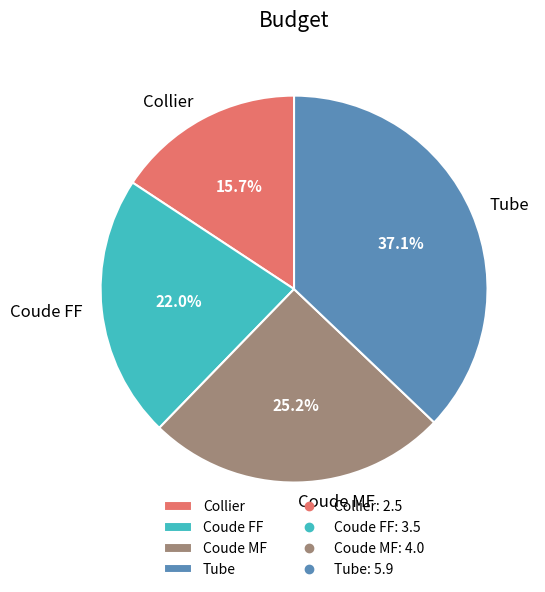

To the nearest percent, what is the average slice percentage?

25%